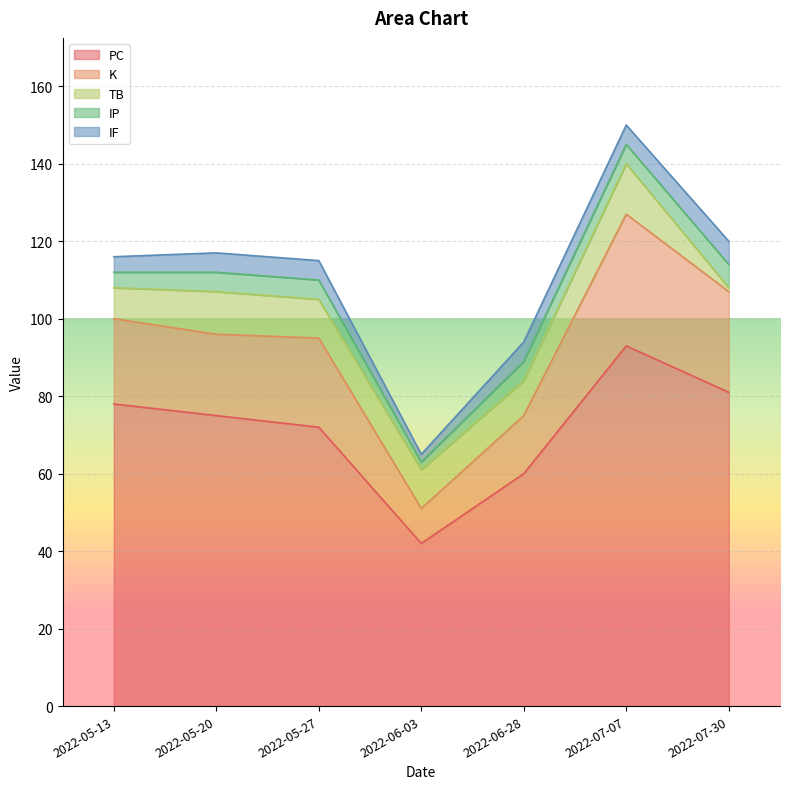

At which category is the sum across all series the highest?

2022-07-07